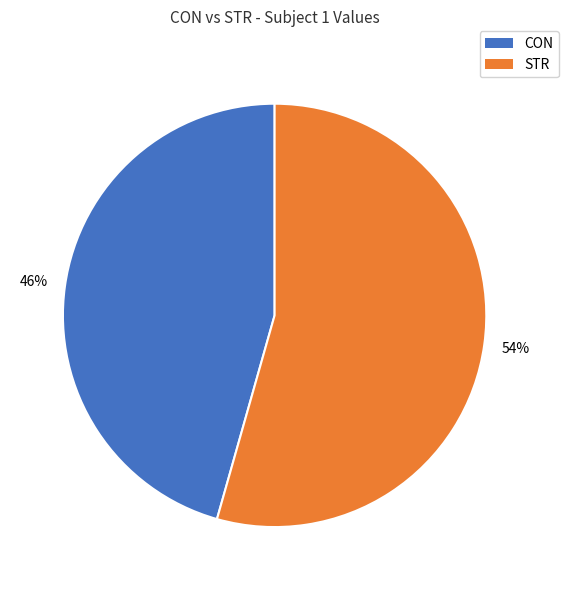

Is the sum of CON and STR greater than half?

Yes